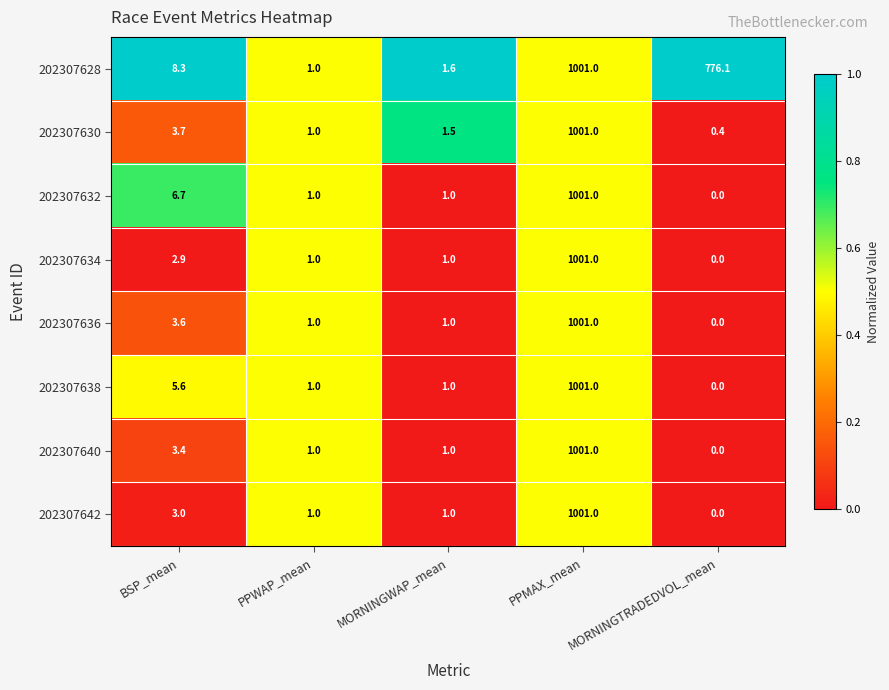

Where does the 202307640 series first go above 1?

BSP_mean